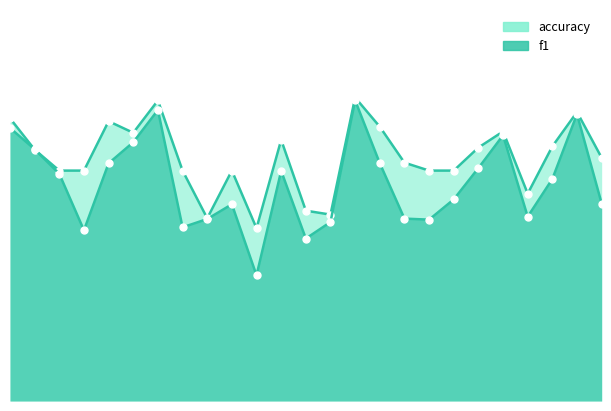

What is the greatest value displayed?

0.7